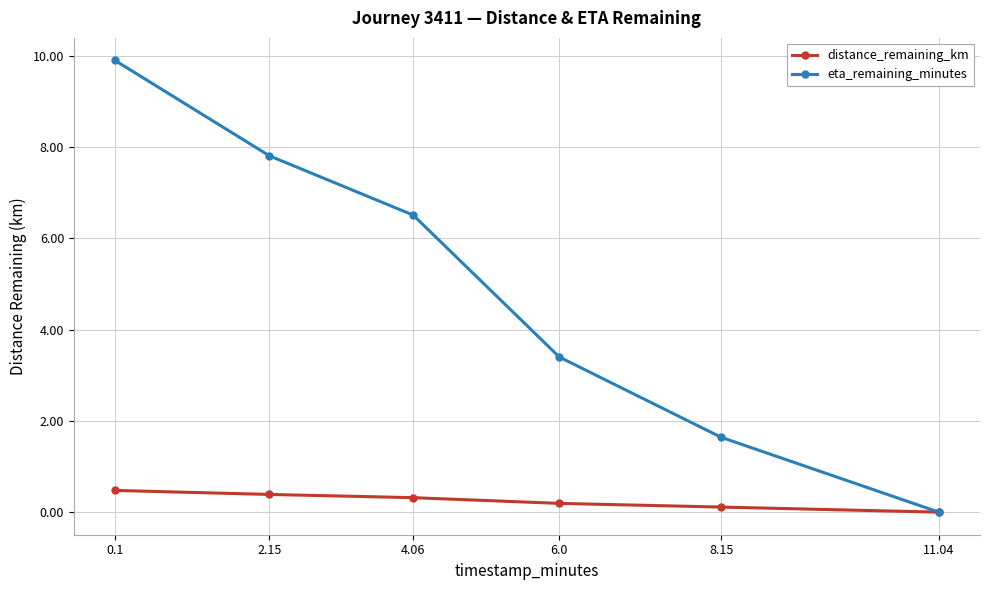

True or false: distance_remaining_km has a value of 0.2 at 6.0.

True